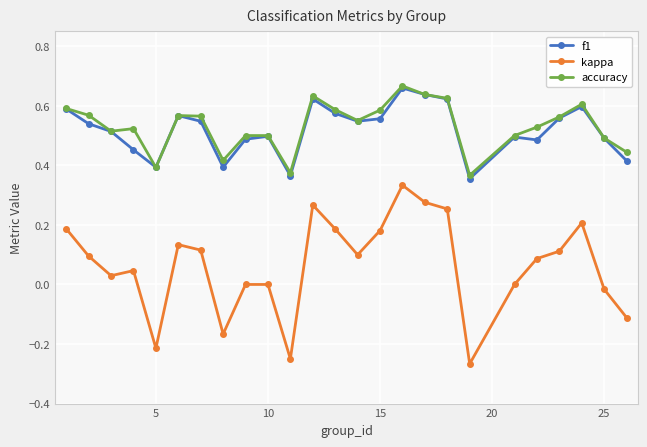

Is this an area chart (filled region under the line)?

No